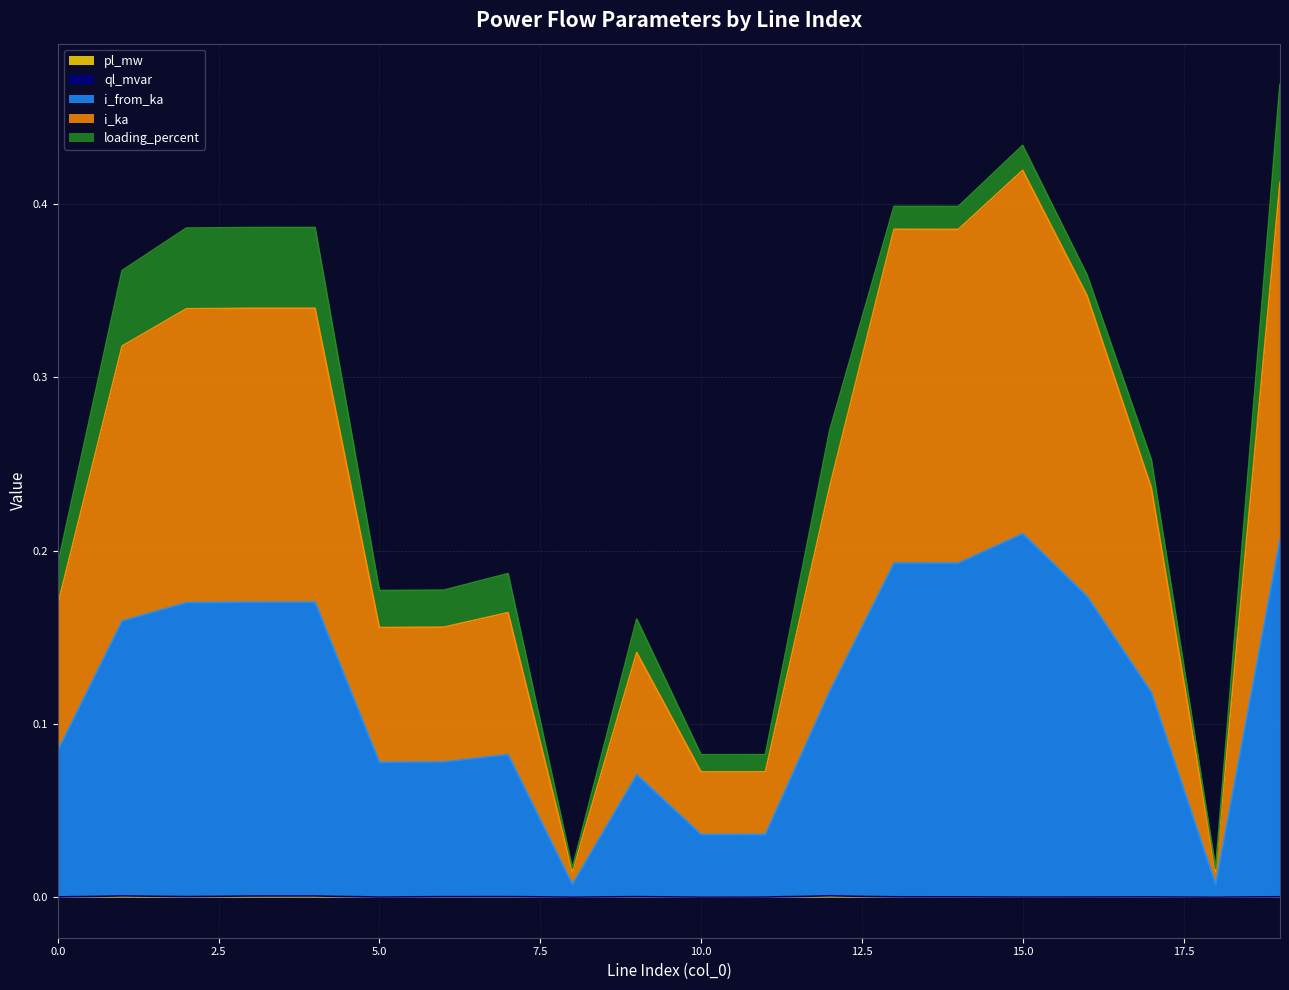

What is the total value across all series at 10?

0.1